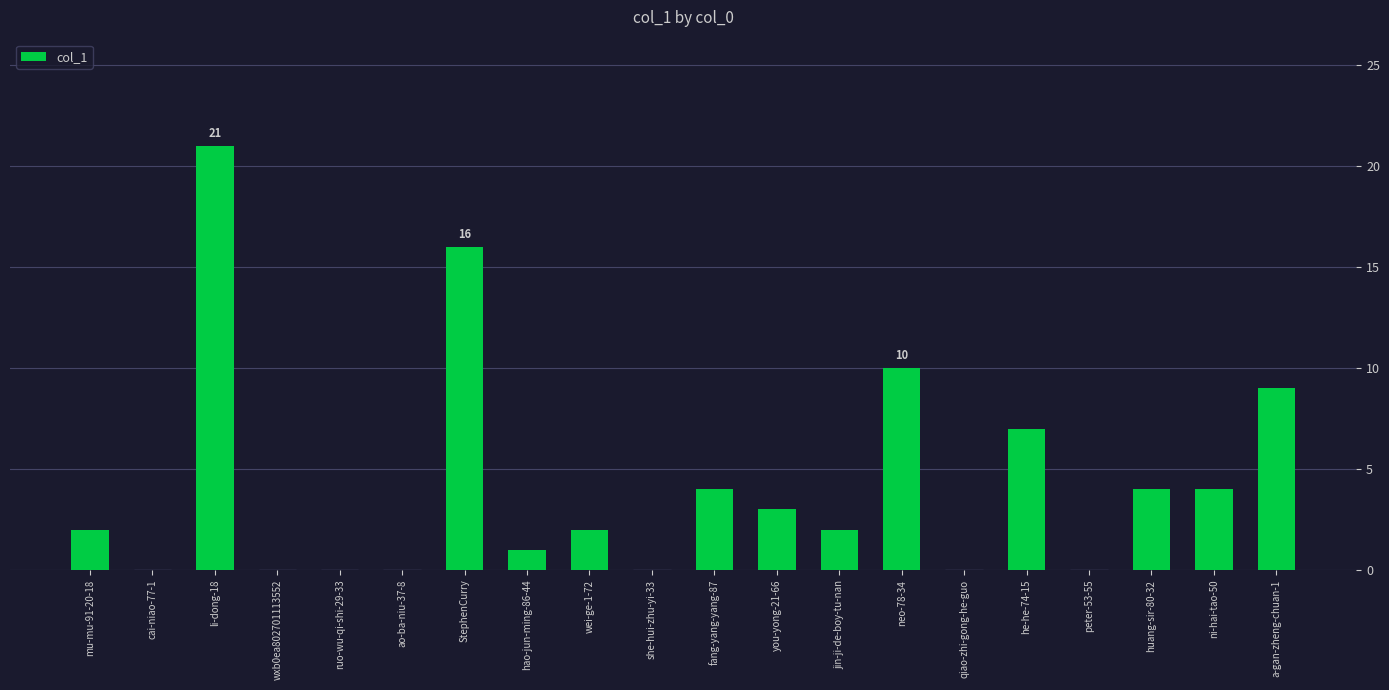

What is the difference between the values at fang-yang-yang-87 and ruo-wu-qi-shi-29-33?

4